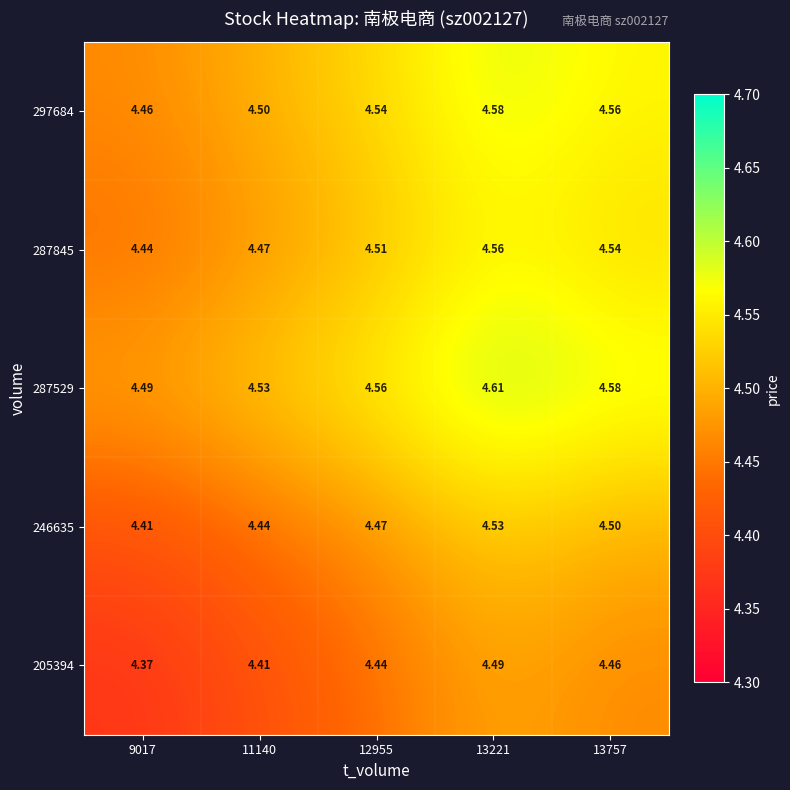

Rank the series by their maximum value, from highest to lowest.

287529, 297684, 287845, 246635, 205394